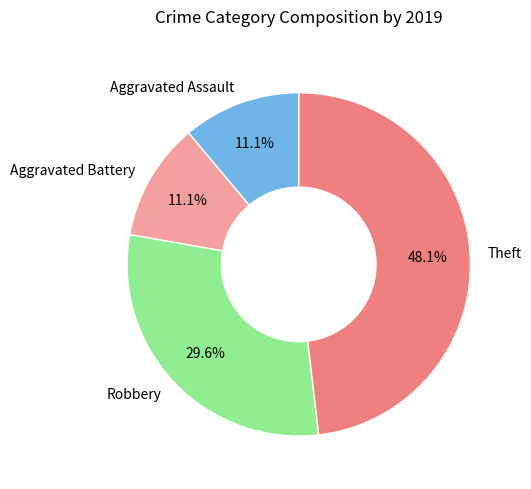

Is it true that Robbery is 30% of the pie?

True